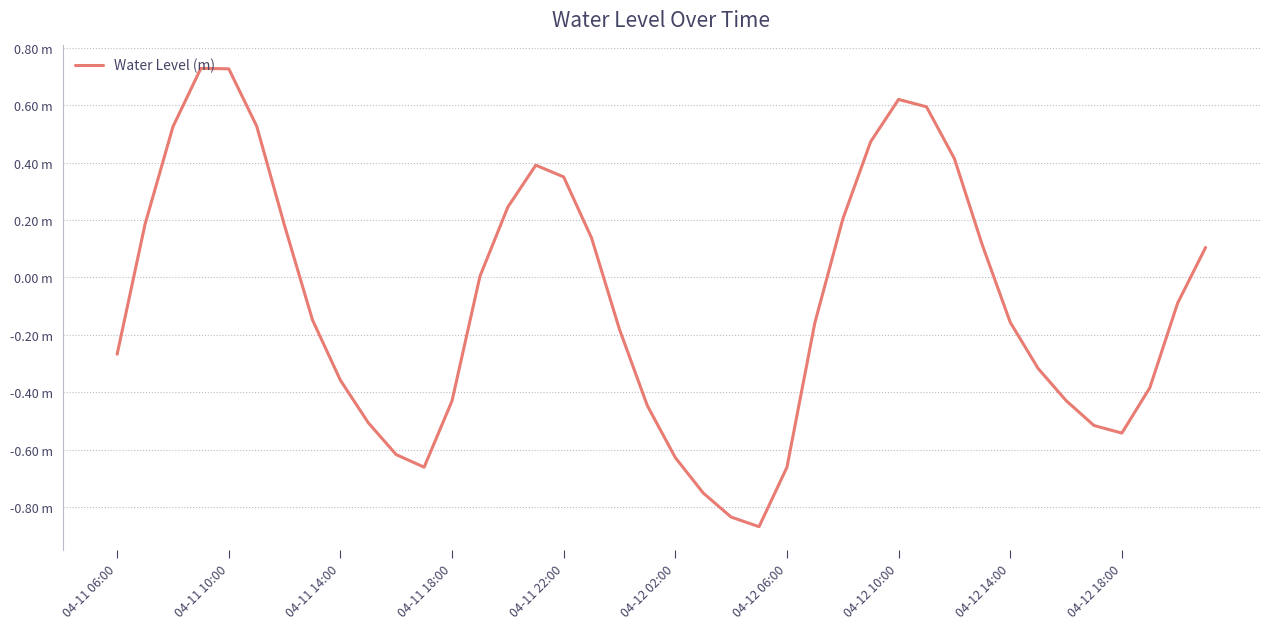

Does the chart display data point markers on the line(s)?

No